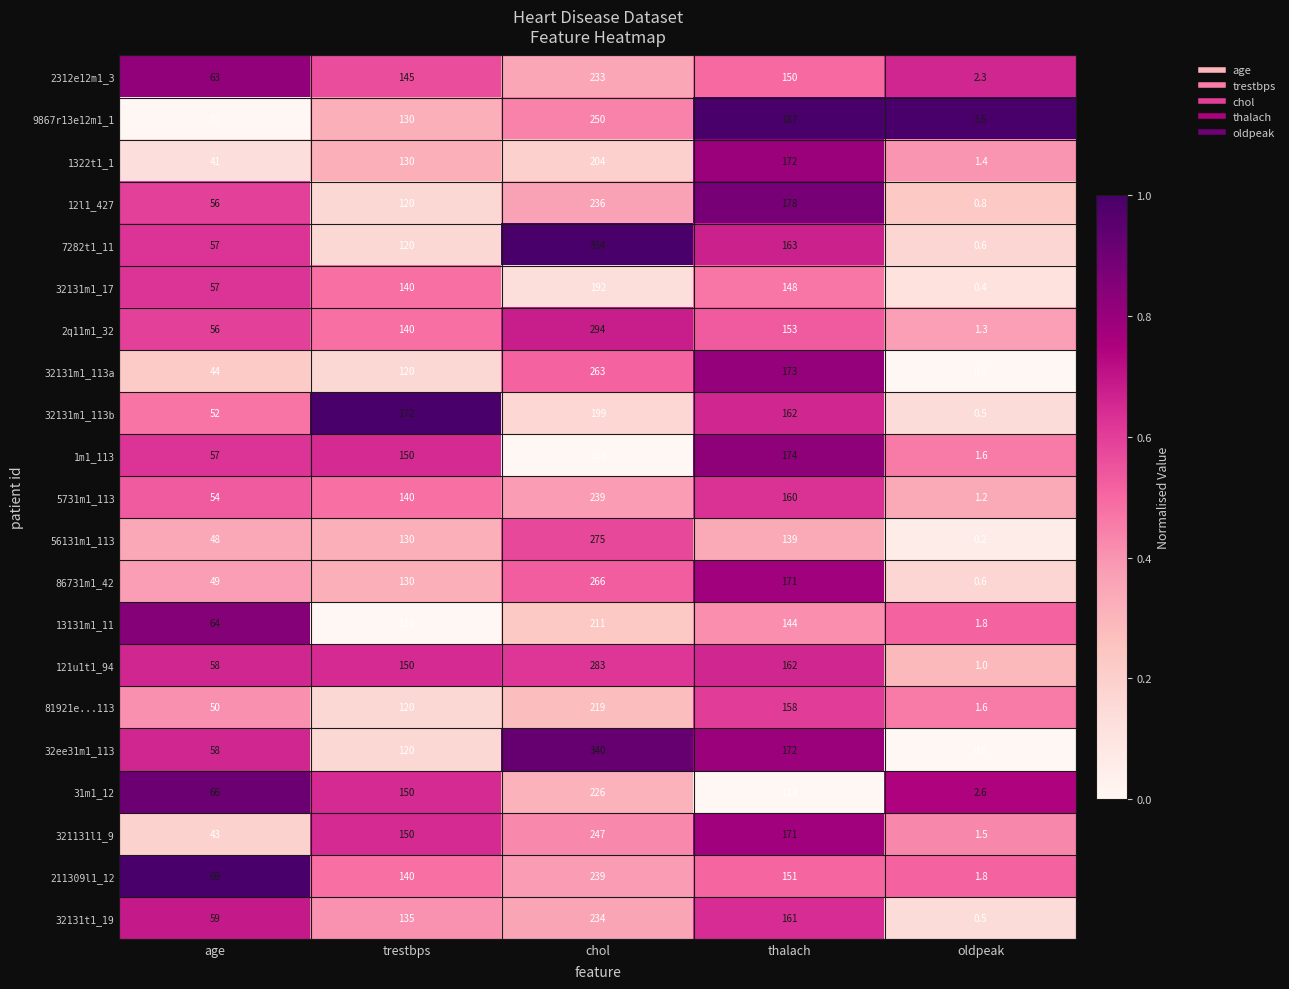

Which series changed the most between chol and thalach?

7282t1_11